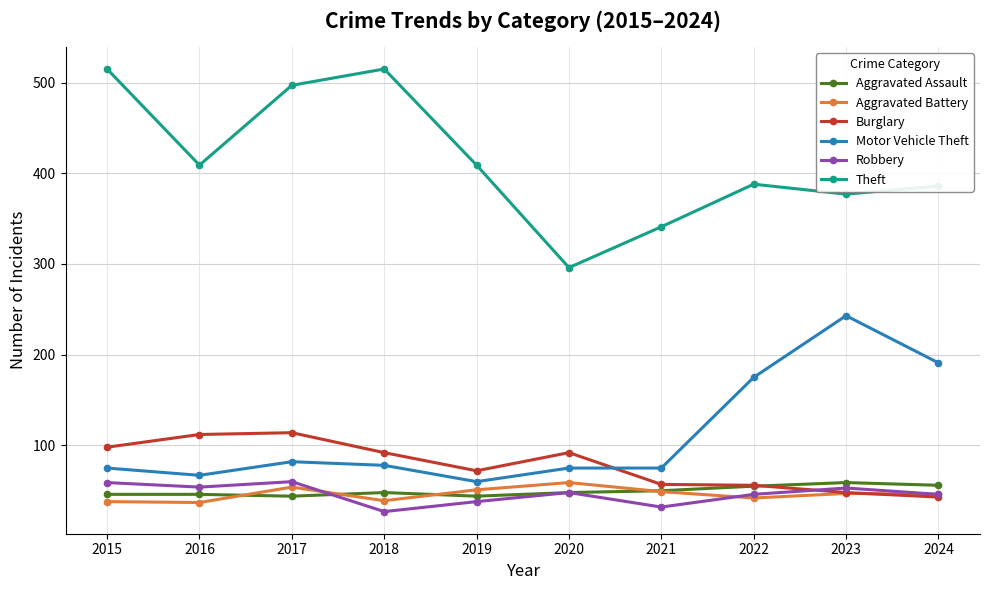

What is the value of the Motor Vehicle Theft point at the 10th from the left?

191